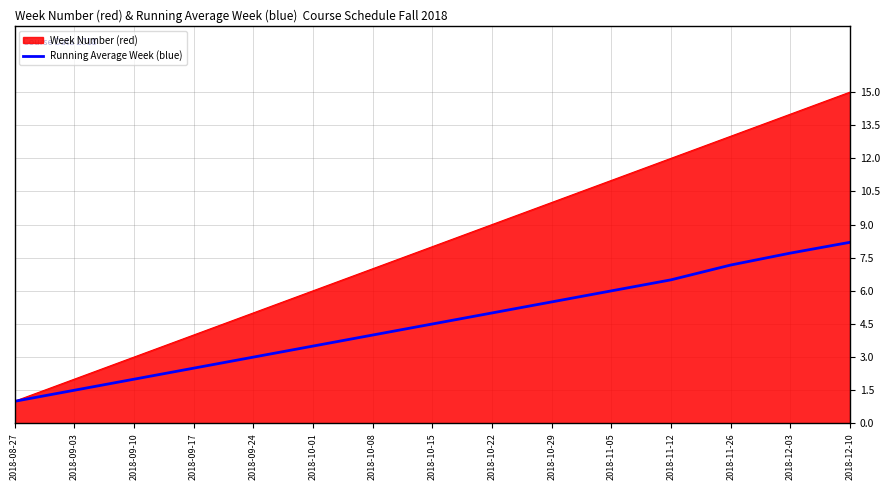

What is the maximum value shown in the chart?

15.0